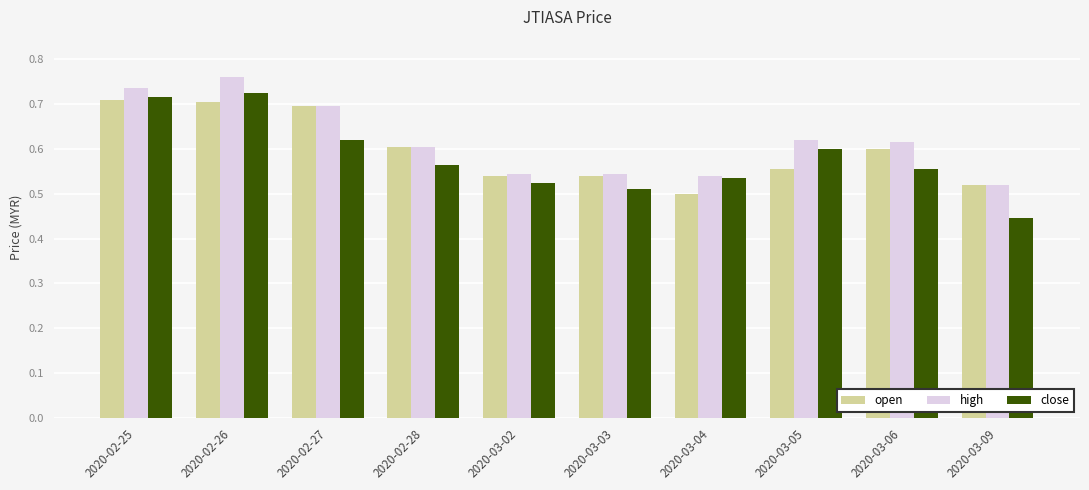

True or false: close has a value of 1.2 at 2020-02-25.

False